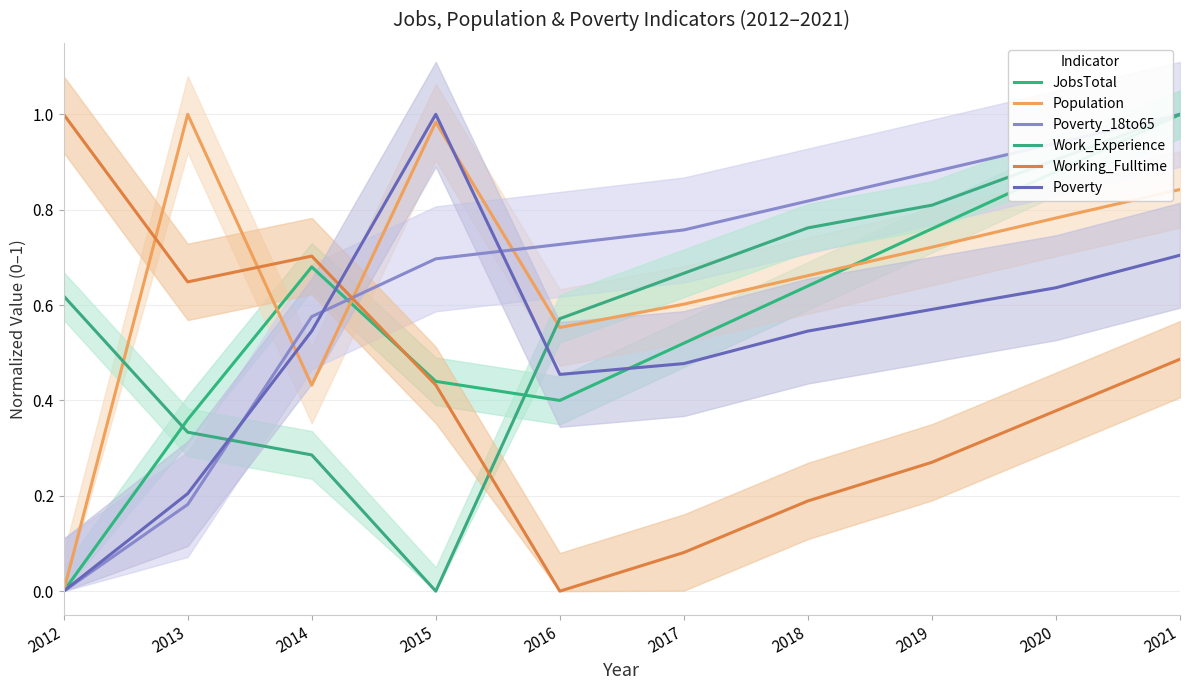

Which category has the lowest value across all series?

2012